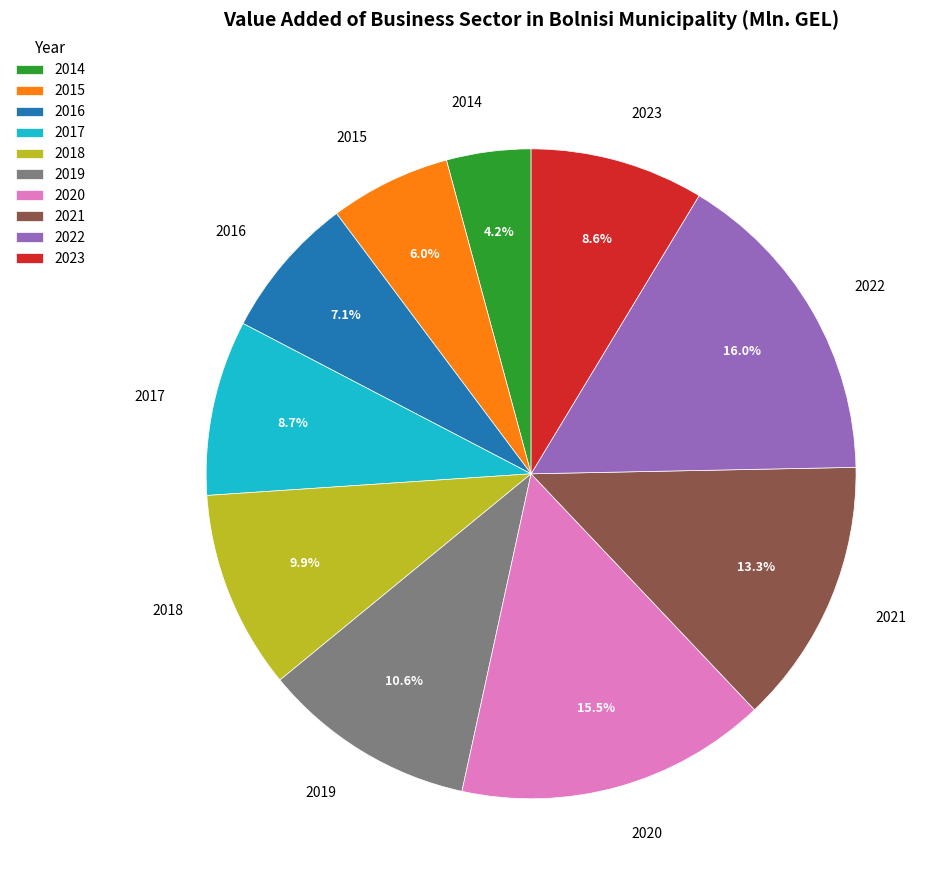

How many segments does this pie chart have?

10